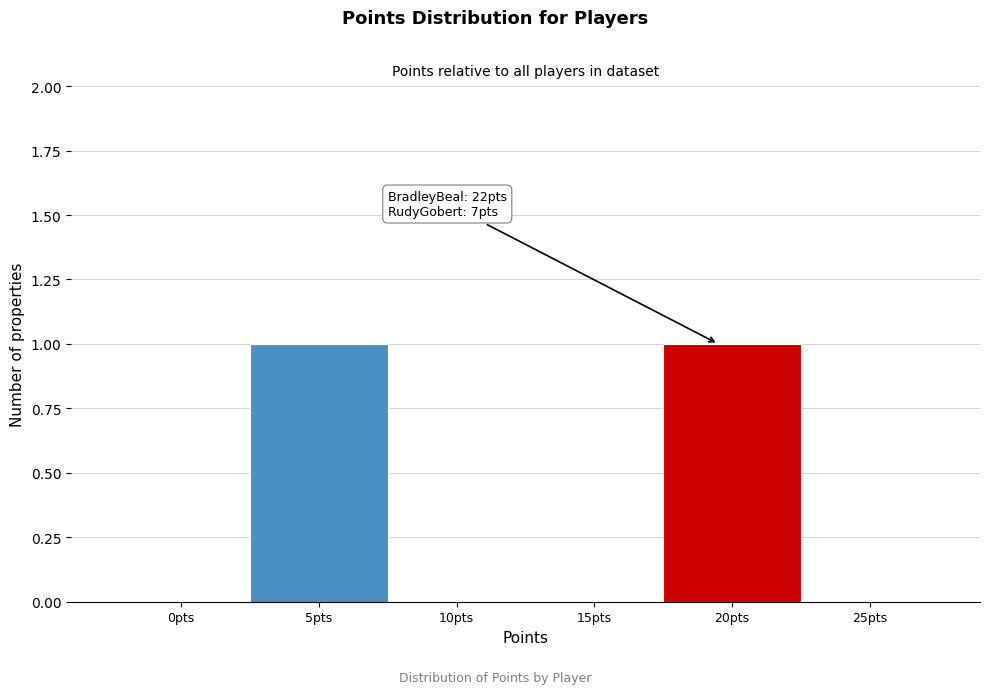

Reading left to right, extract all data points from this chart.

0pts=0	5pts=1	10pts=0	15pts=0	20pts=1	25pts=0